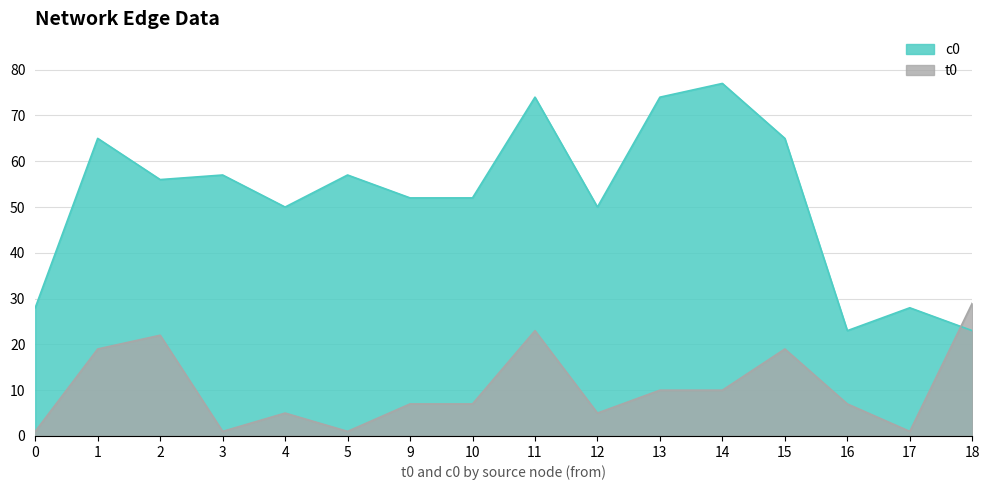

Which series ends up on top after the final intersection of t0 and c0?

t0